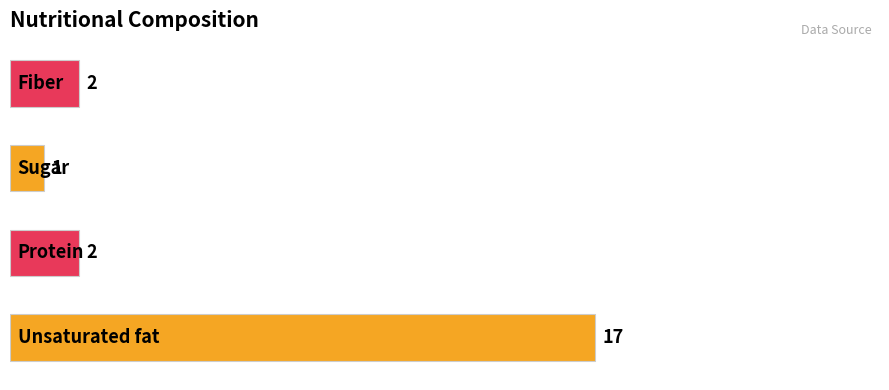

What is the greatest value displayed?

17